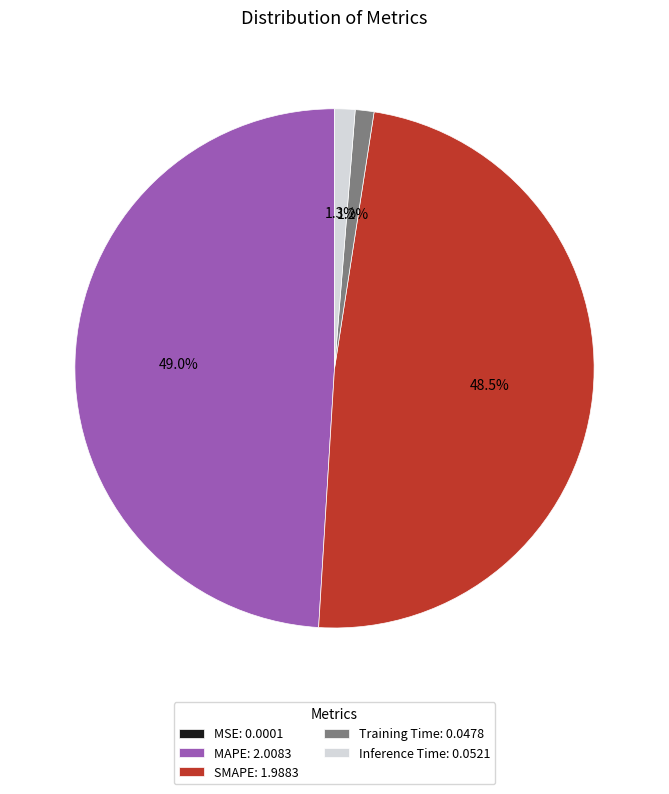

What percentage is the Inference Time slice, to the nearest percent?

1%